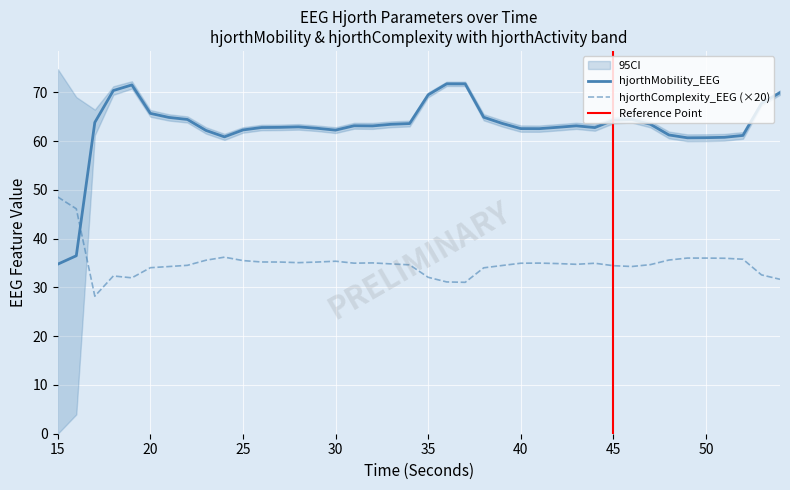

How many times do hjorthComplexity_EEG and hjorthMobility_EEG cross each other?

1